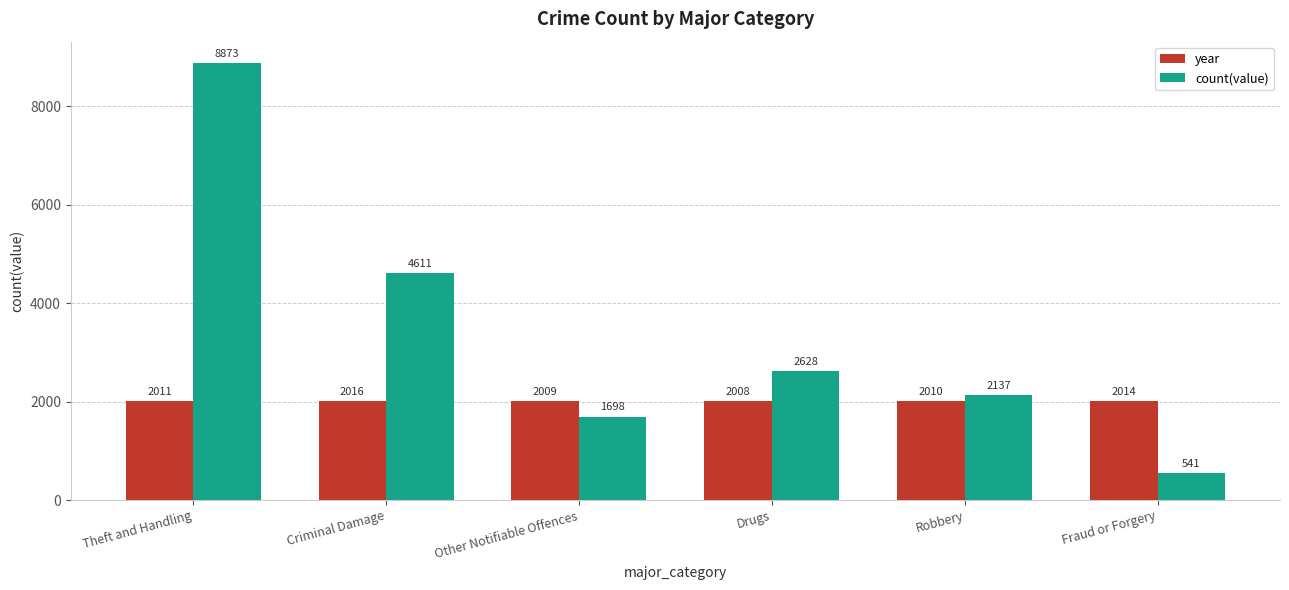

The value of year at Drugs is 3247. True or false?

False